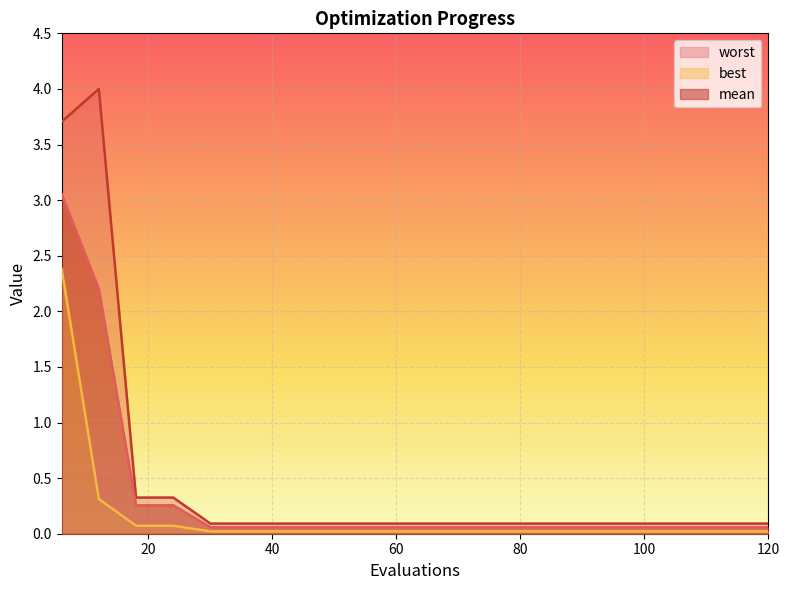

Which has a higher value, 42 or 24?

24